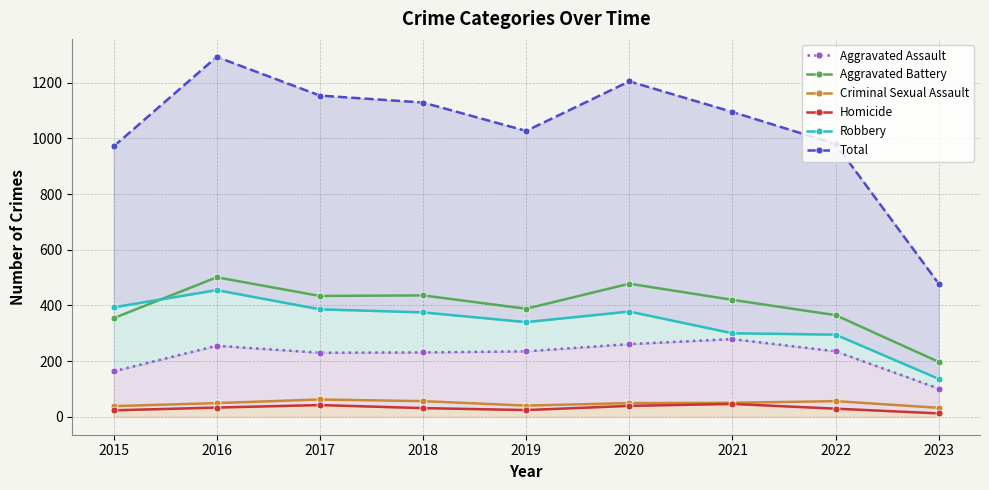

How many categories are shown in the chart?

9